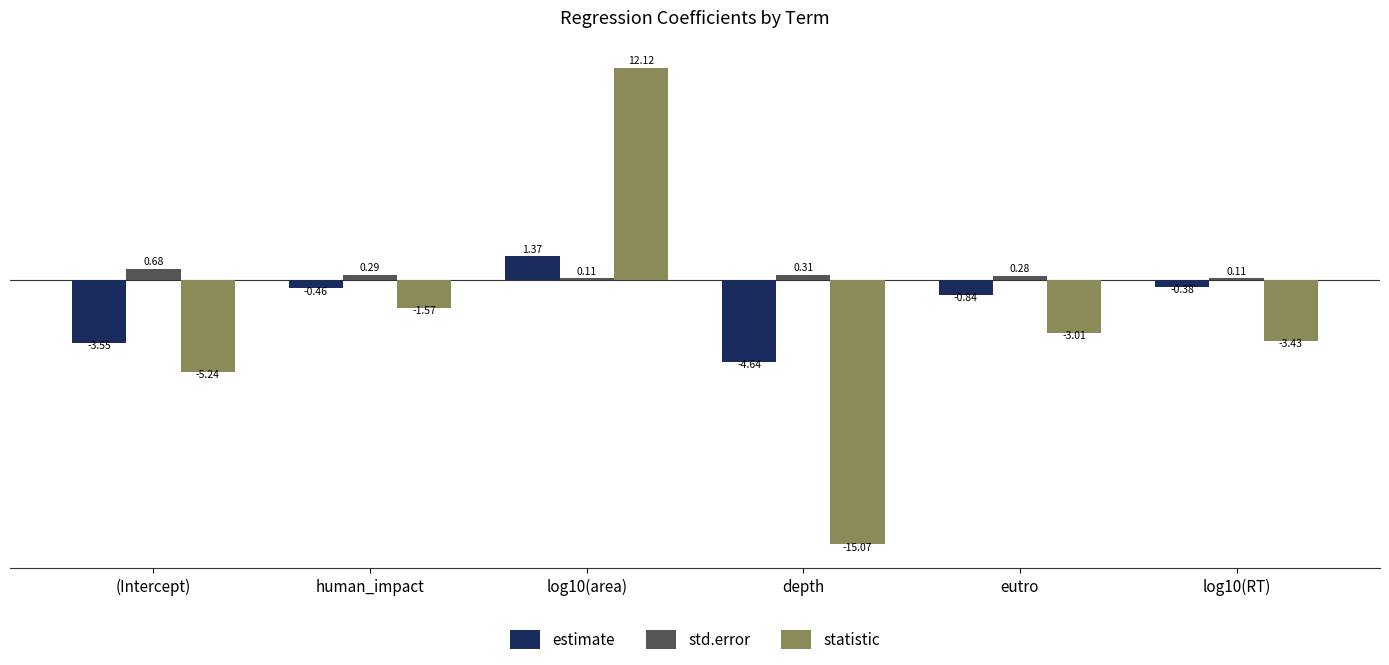

What is the label of the 3rd bar from the left?

log10(area)